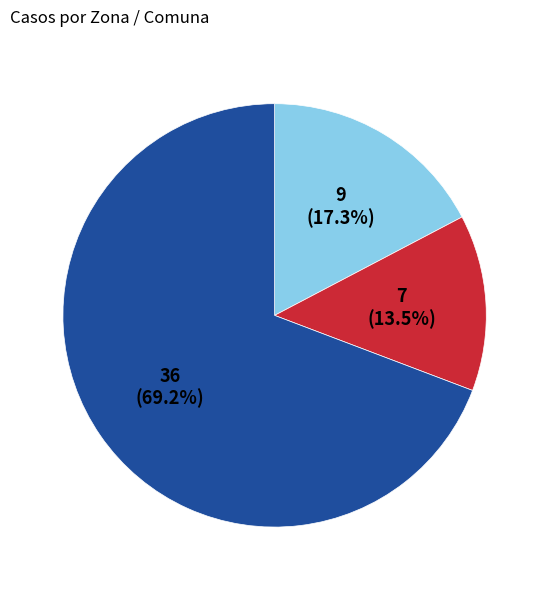

Is there any slice that represents more than half of the pie?

Yes